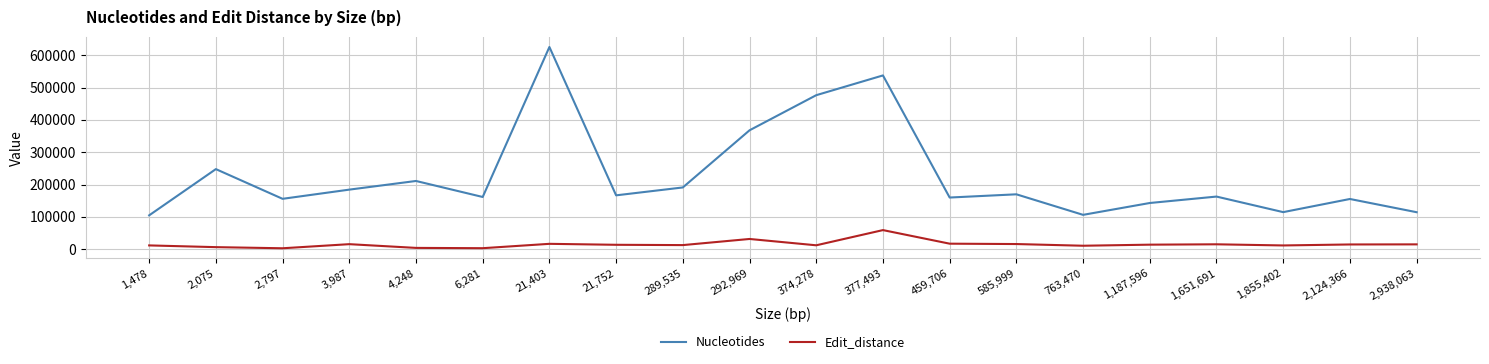

Which category has the highest value across all series?

21,403